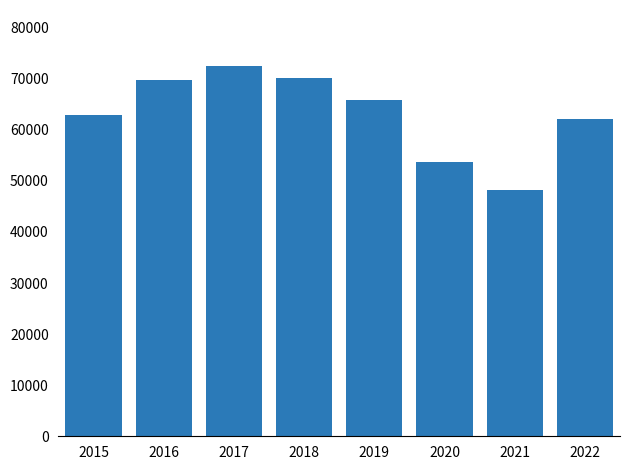

What is the ratio of the value at 2016 to the value at 2015?

1.1